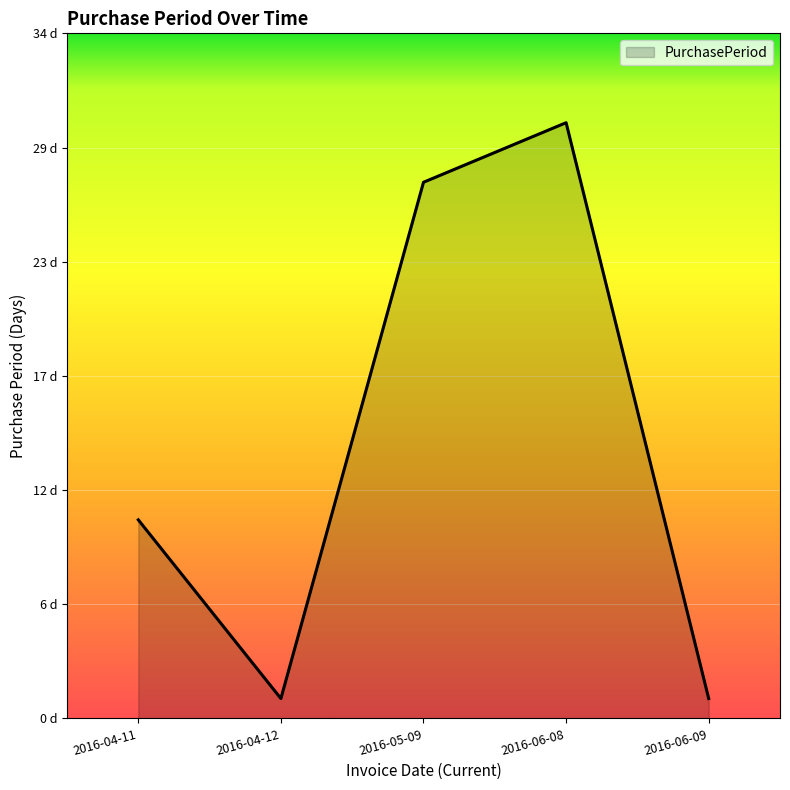

What is the label of the 1st point from the left?

2016-04-11